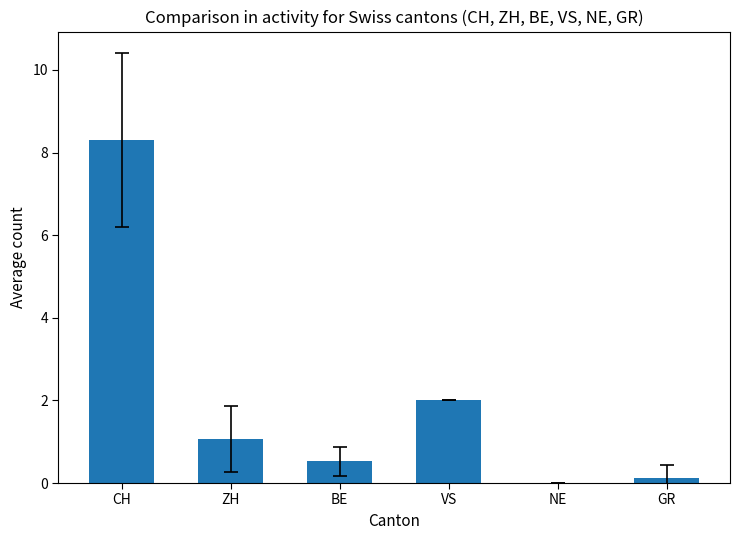

Is it true that the value at VS is 1.0?

False